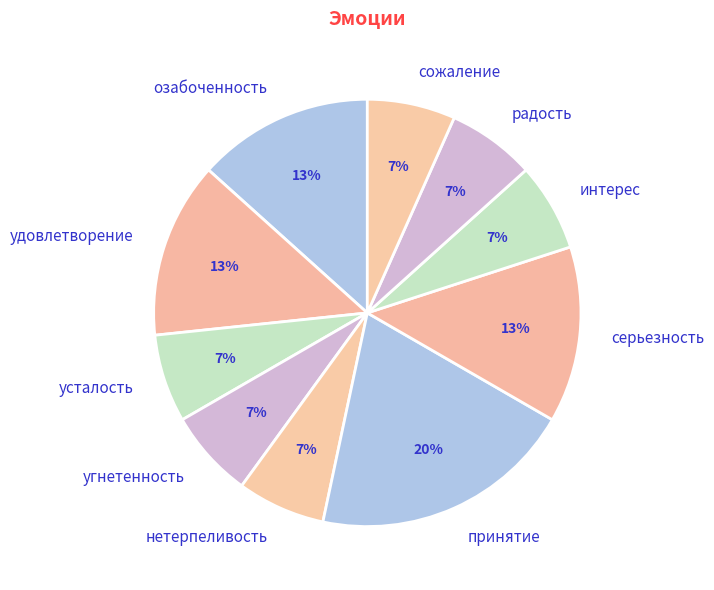

What is the largest slice in the pie chart?

принятие